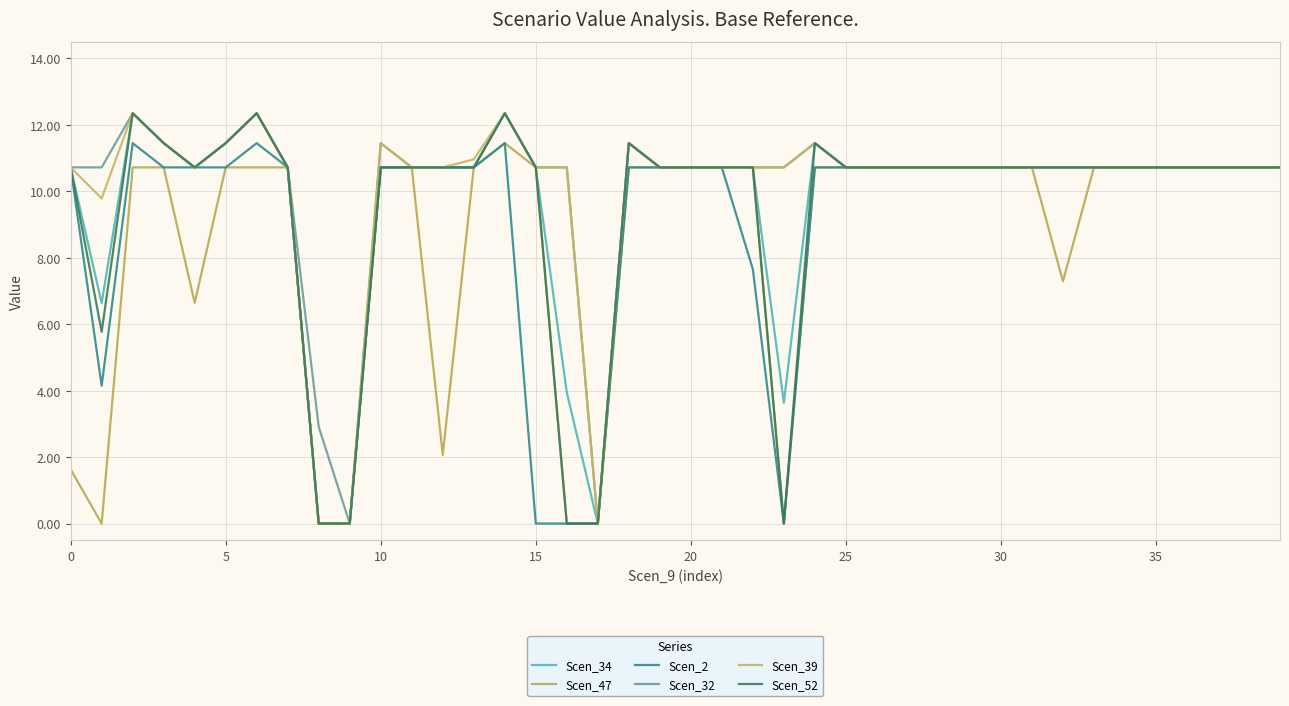

Which series has the largest range (max minus min)?

Scen_34